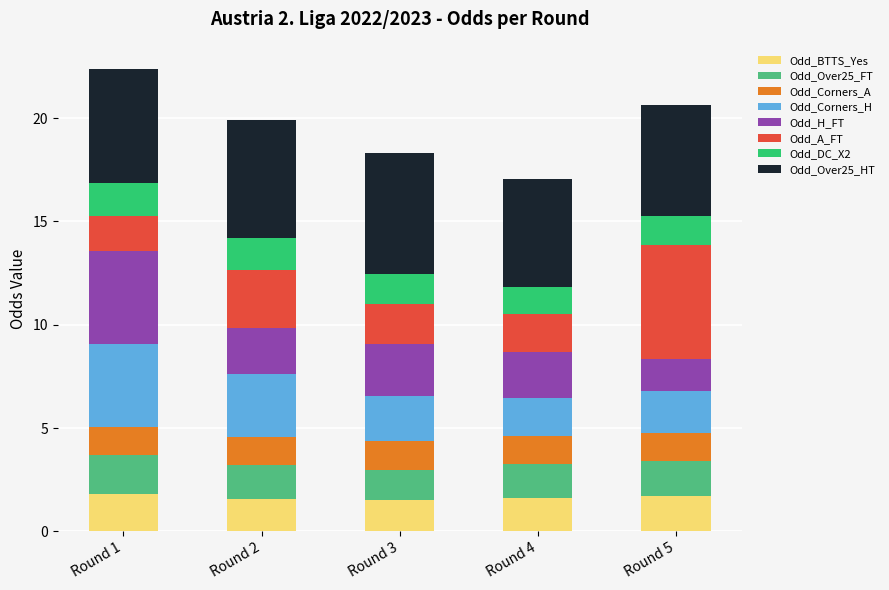

Is it true that Odd_BTTS_Yes equals 1.8 at Round 1?

True